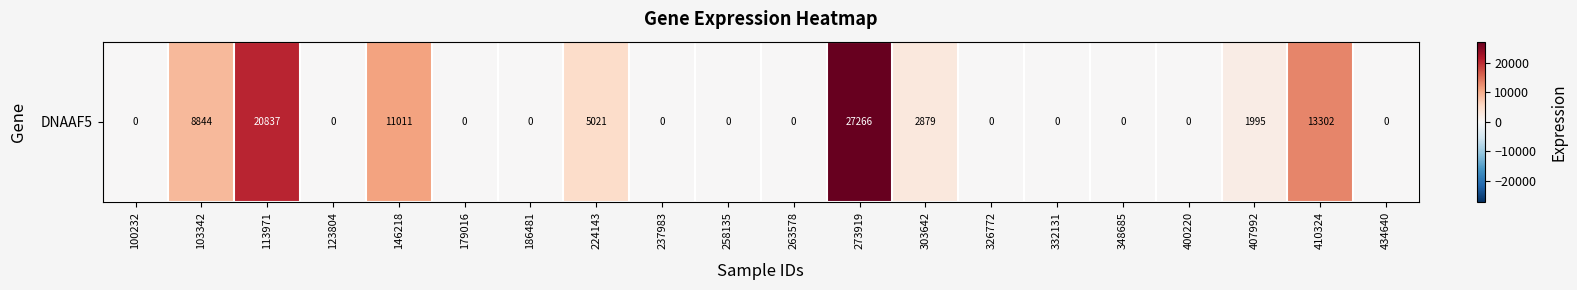

What is the change in value from 103342 to 186481?

-8844